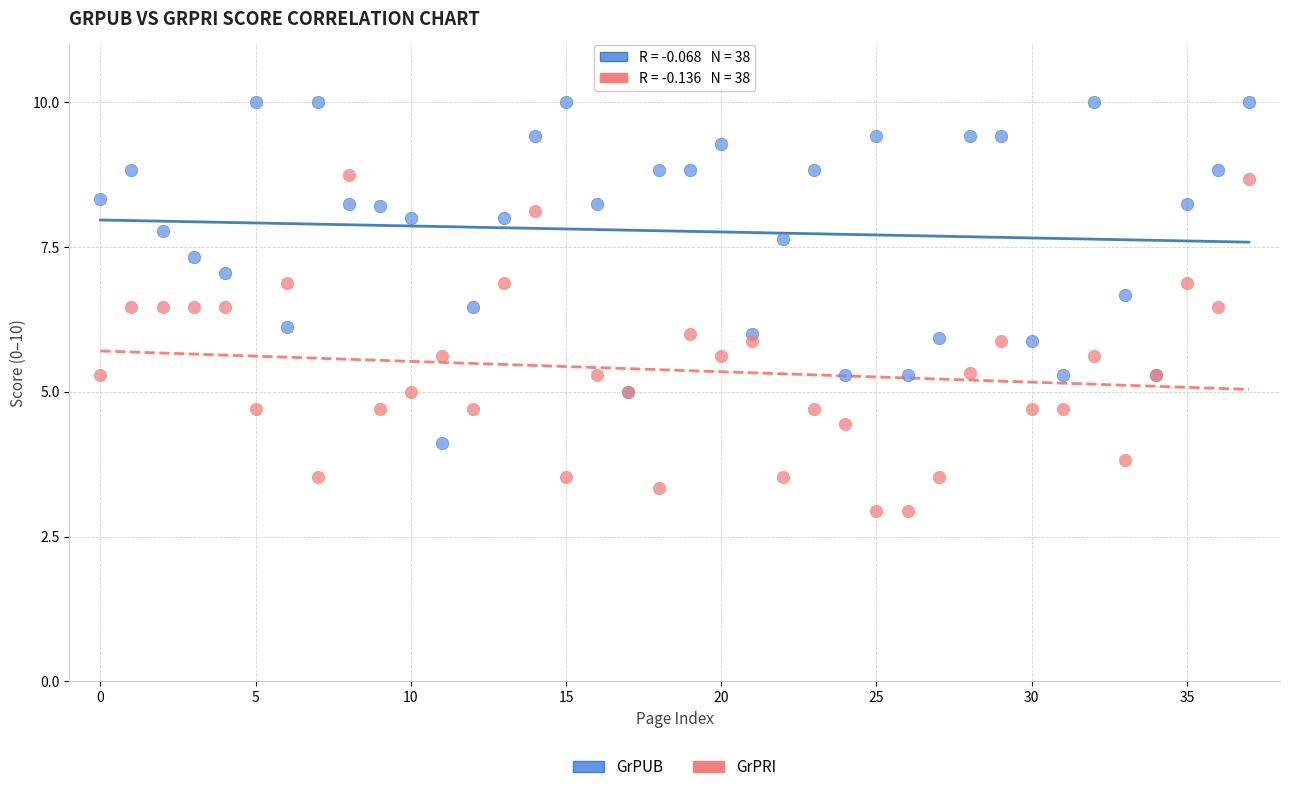

Which series contains the highest Y value?

GrPUB